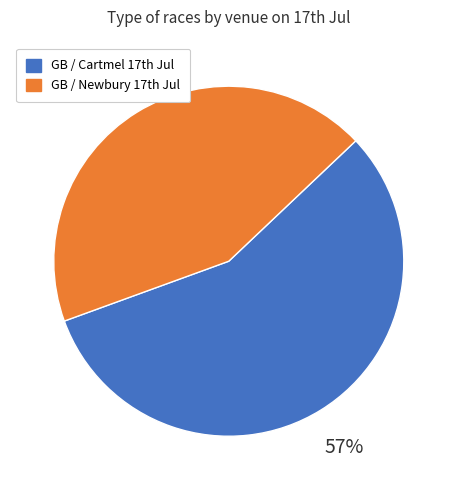

Is there a majority slice in this chart?

Yes